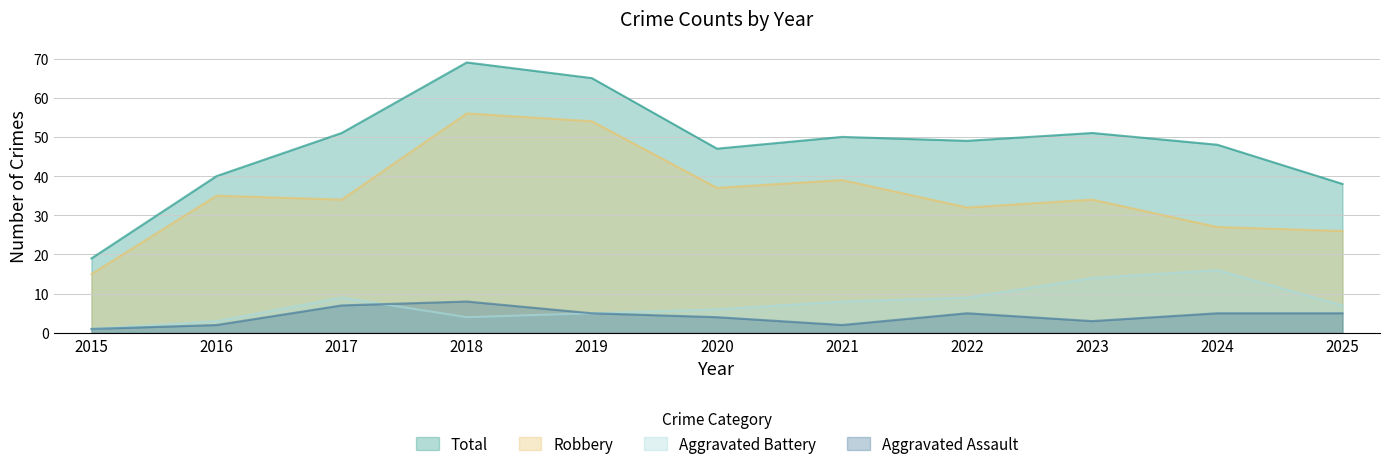

At which category is the sum across all series the highest?

2018